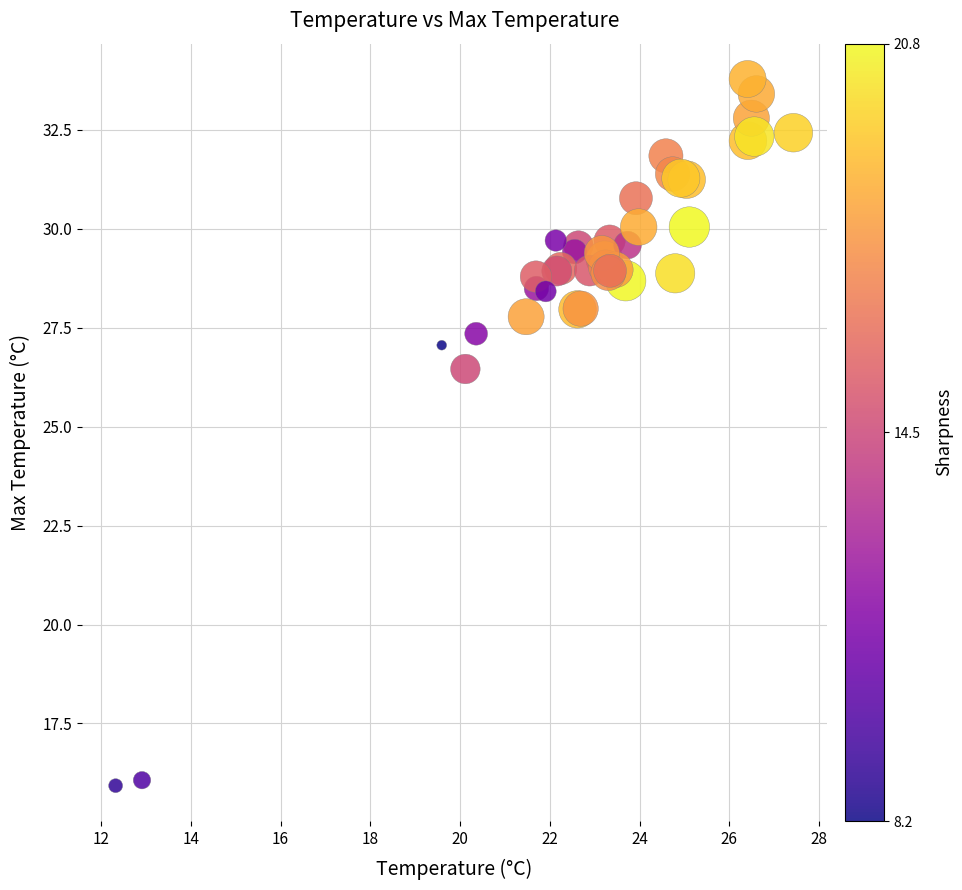

What Y value in the scatter plot is closest to 24?

26.5